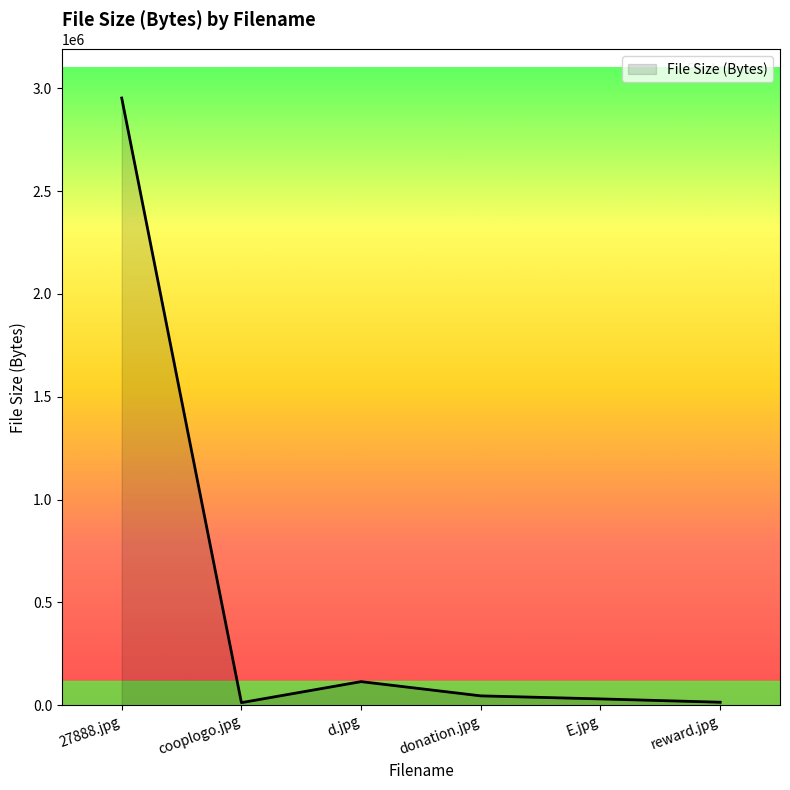

True or false: there are more than 2 points higher than both neighbors.

False